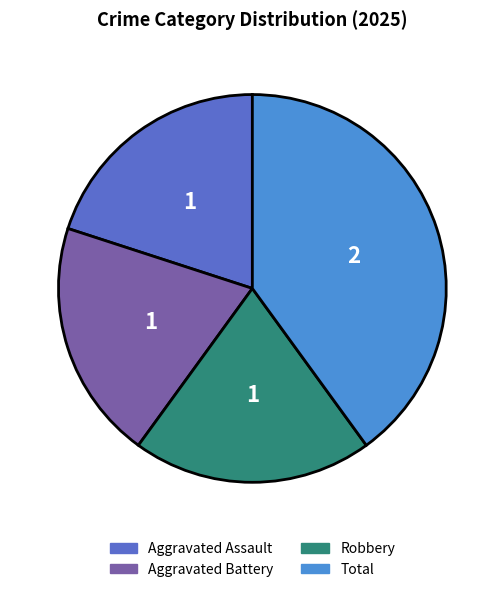

Is there a majority slice in this chart?

No